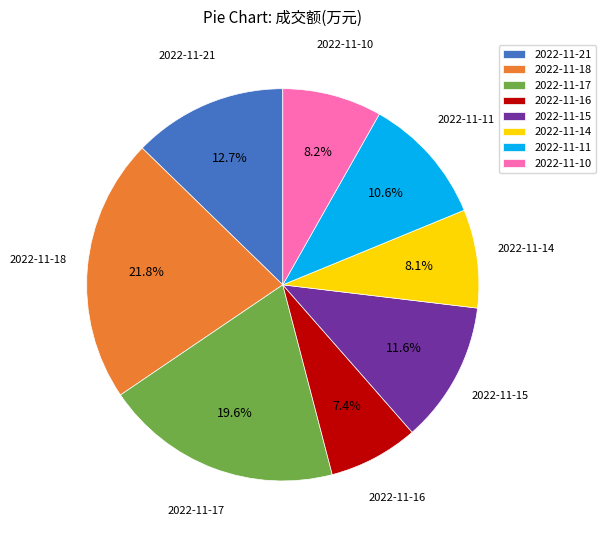

Which slice is the smallest?

2022-11-16